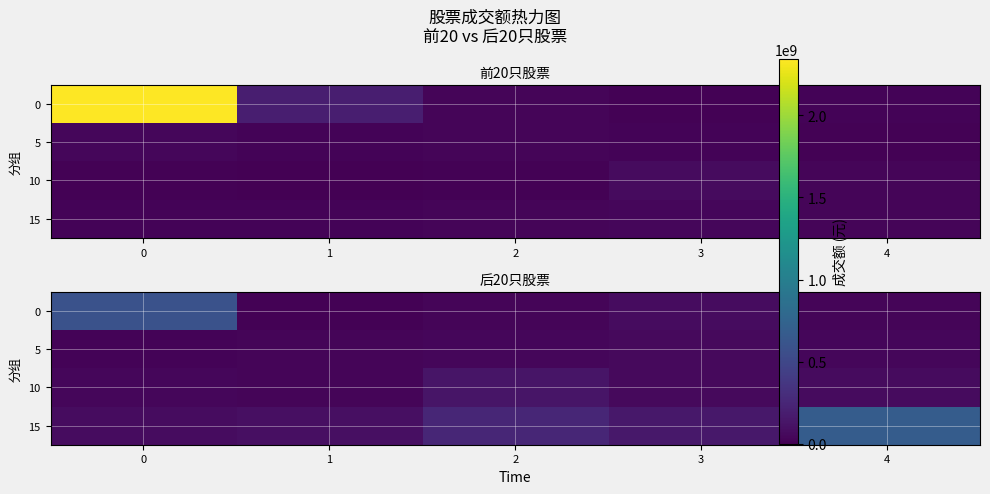

Which category has the highest value across all series?

4